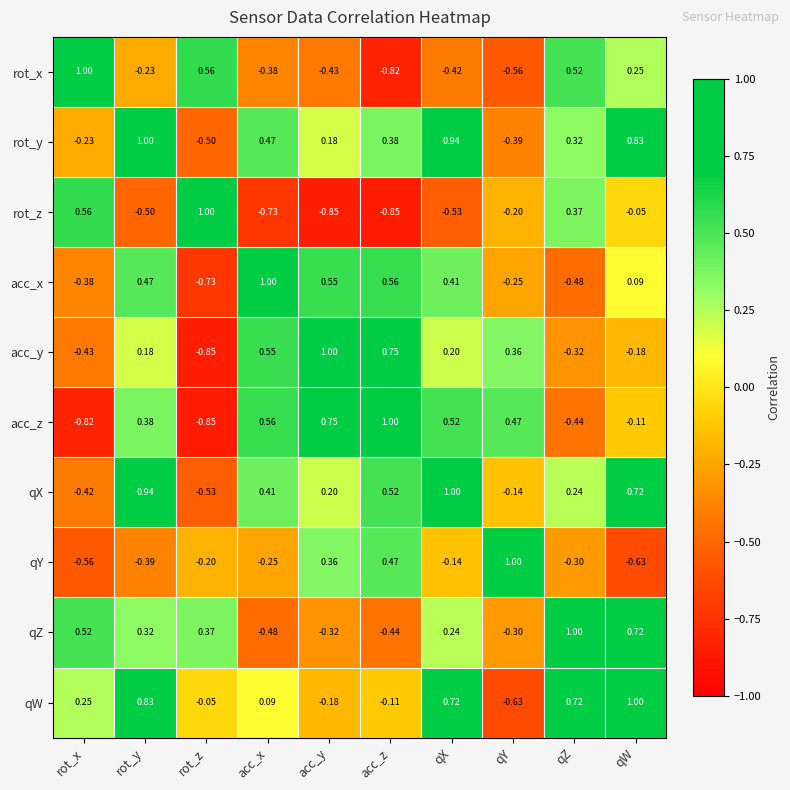

At qY, list the series in order from largest to smallest.

qY, acc_z, acc_y, qX, rot_z, acc_x, qZ, rot_y, rot_x, qW